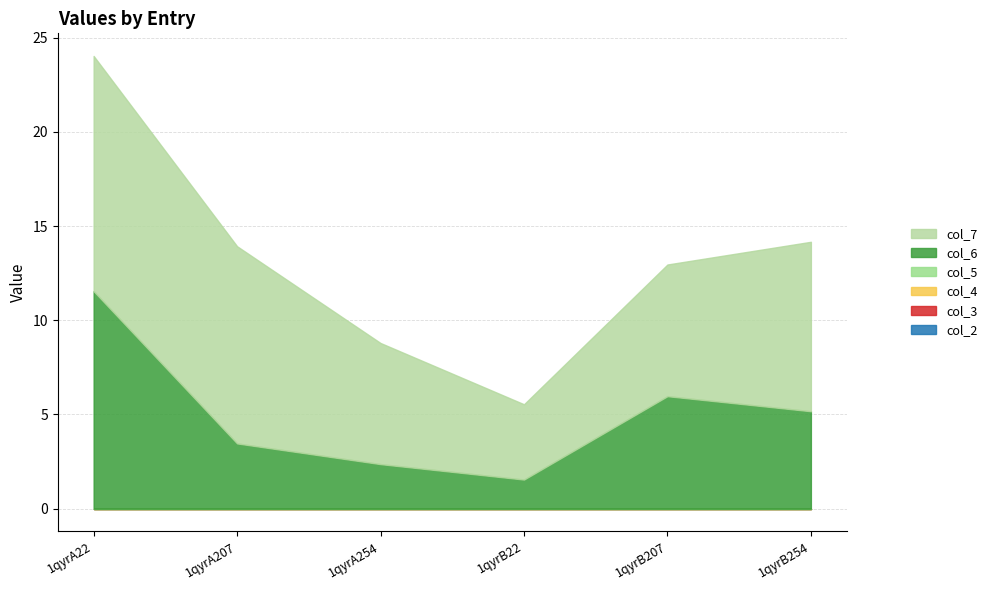

List the series in order of their peak value, lowest first.

col_2, col_3, col_4, col_5, col_6, col_7